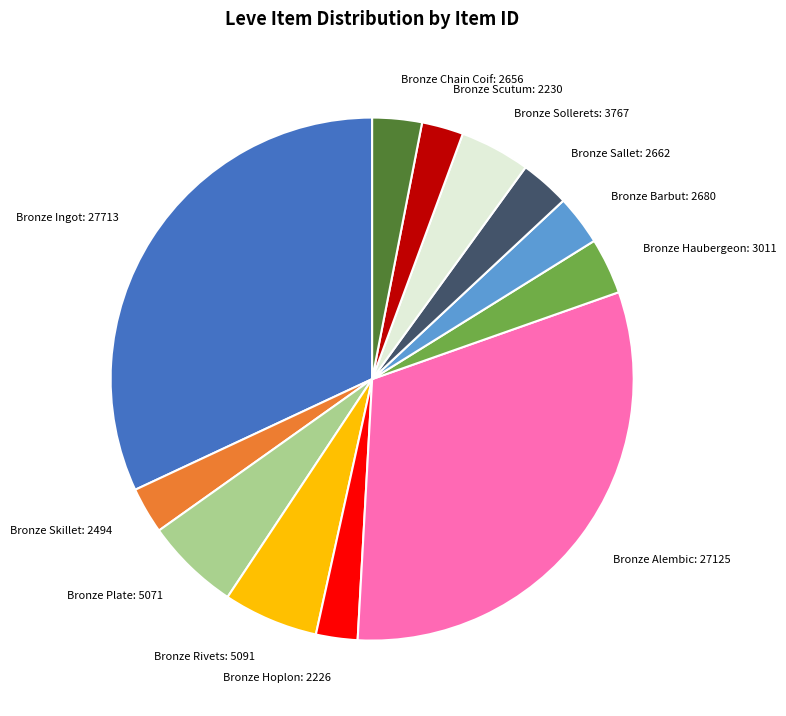

Does Bronze Plate: 5071 represent more than half of the total?

No